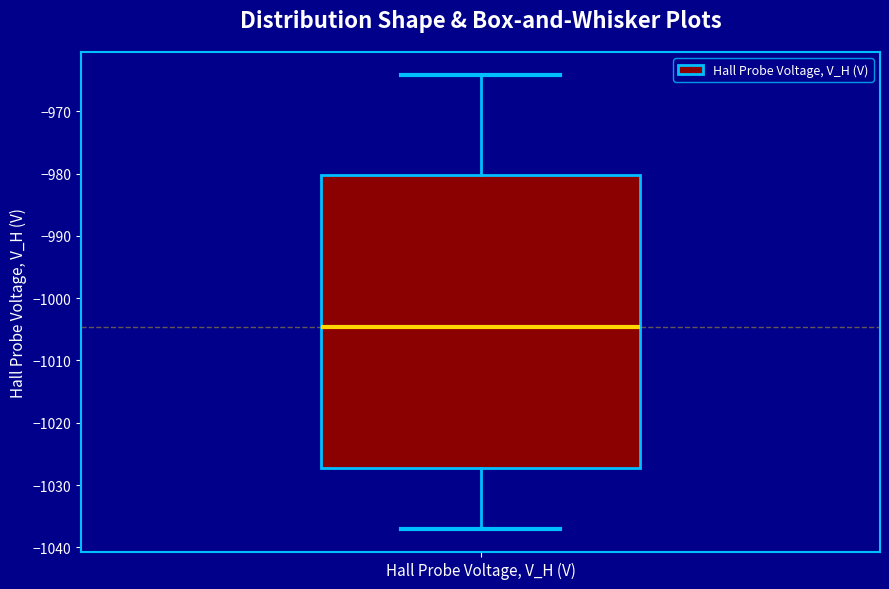

Where is the upper edge of the box for Hall Probe Voltage, V_H (V) on the y-axis? The values are not printed on the chart, so give them approximately, as read against the axis.

-980